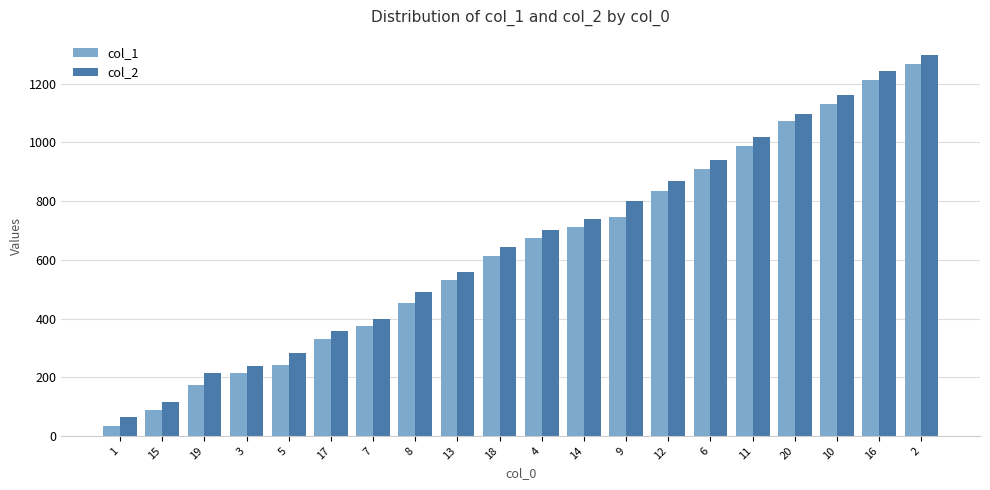

How many groups of bars are there?

20